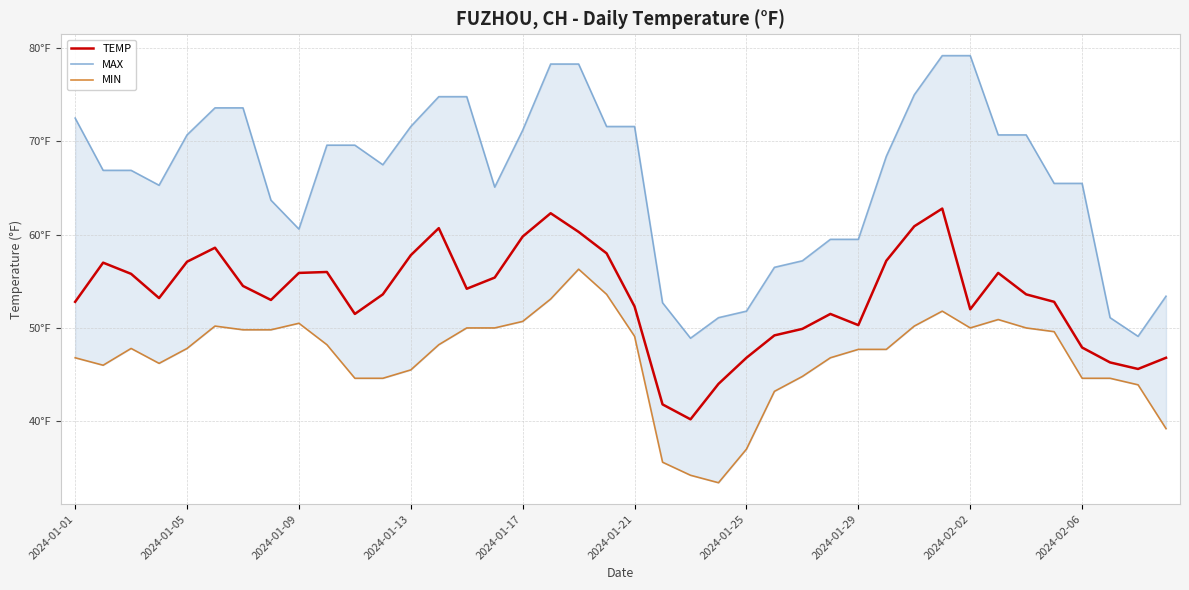

What is the value of the TEMP point at the 16th from the left?

55.4